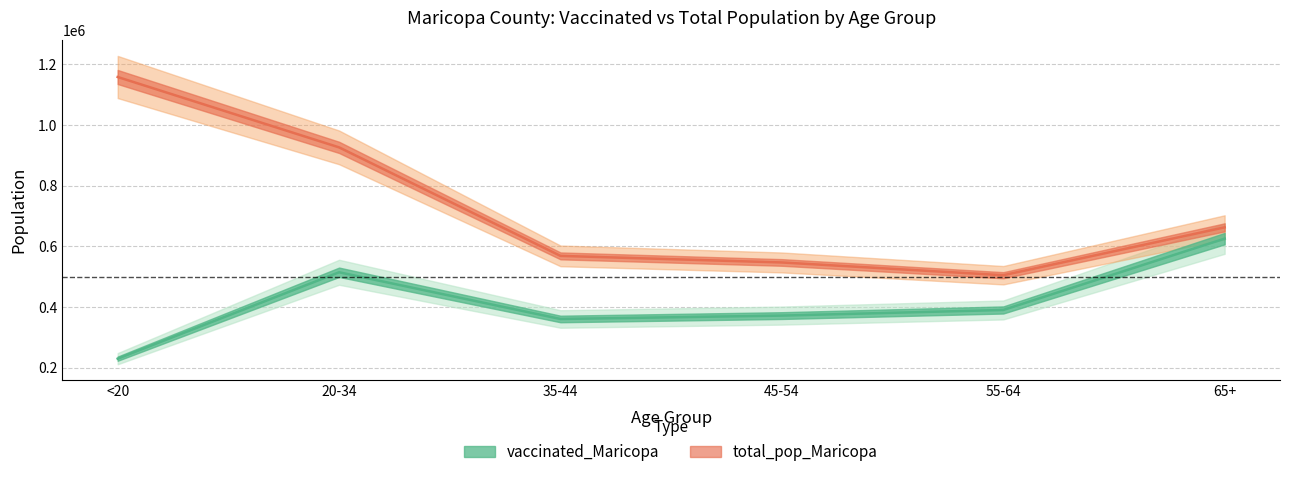

True or false: vaccinated_Maricopa and total_pop_Maricopa intersect in this chart.

False